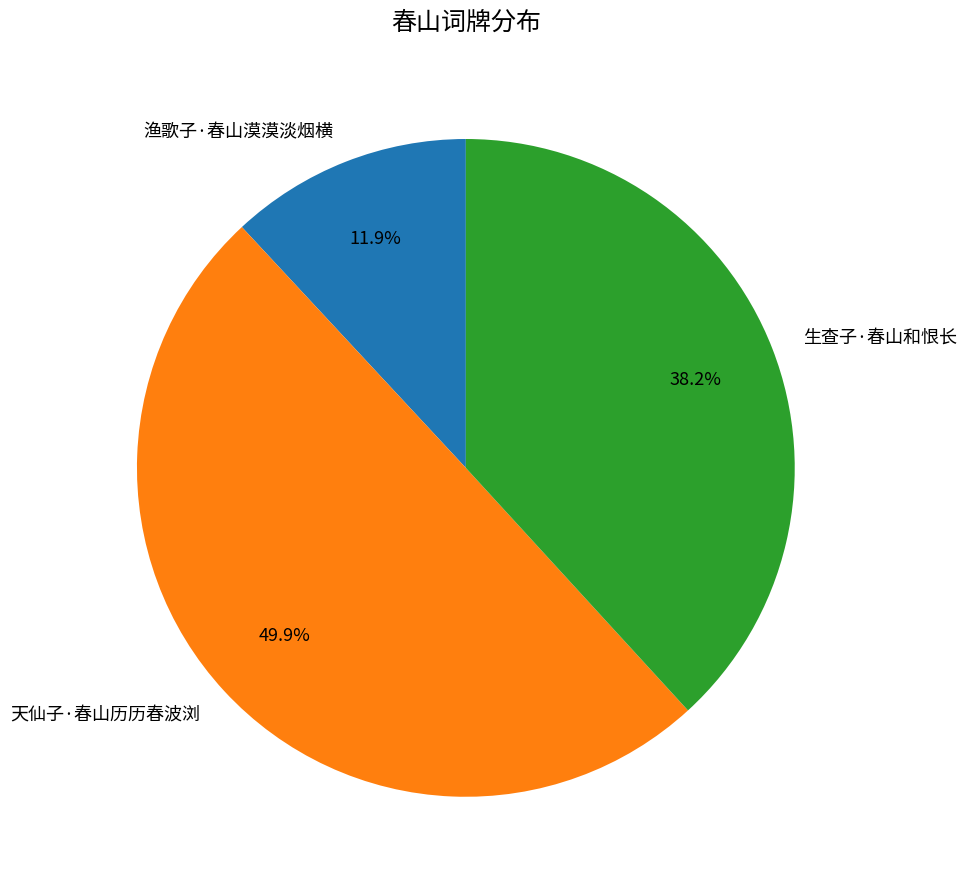

Approximately how many times larger is the value at 渔歌子·春山漠漠淡烟横 compared to 生查子·春山和恨长?

0.3